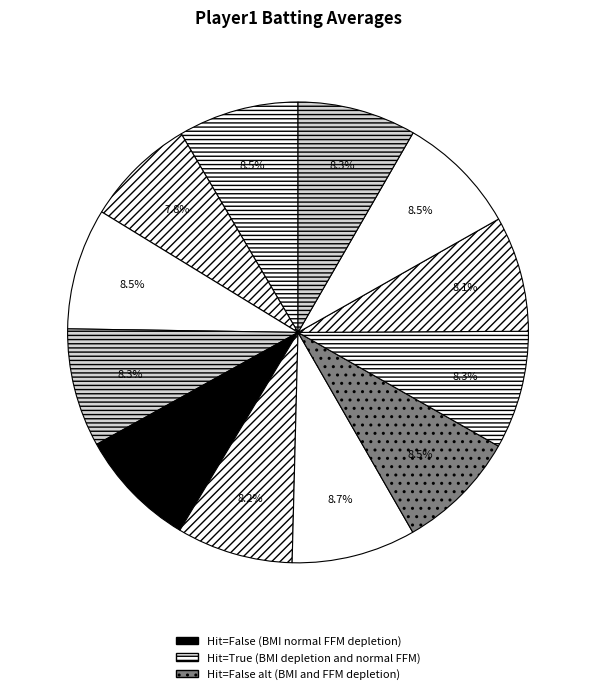

Count the number of slices in the pie.

12